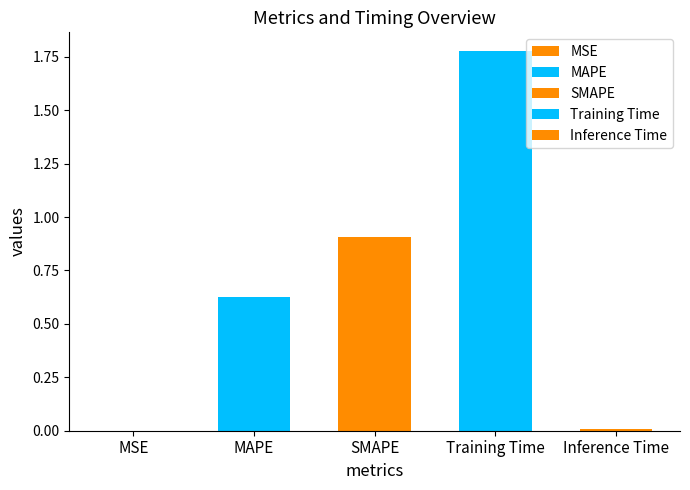

What is the ratio of the value at SMAPE to the value at Training Time?

0.5